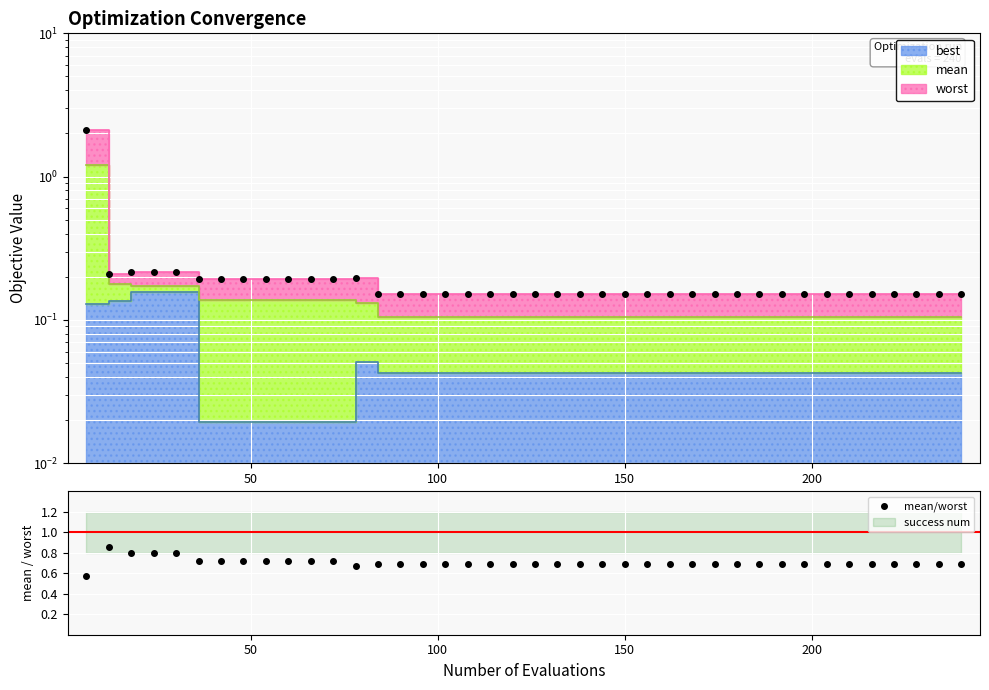

How many interior local peaks (higher than both neighbors) does the data have?

1